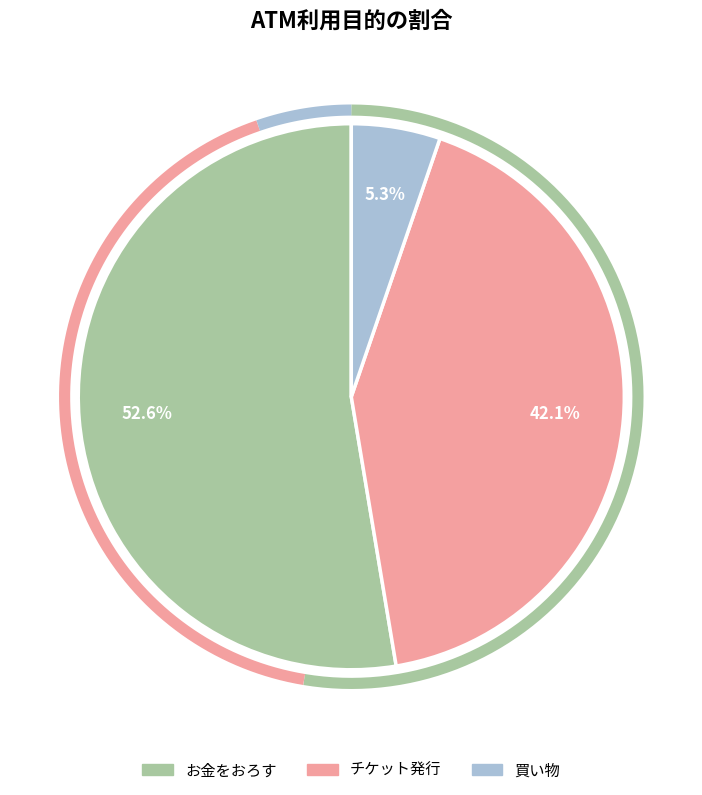

Combined, do お金をおろす and 買い物 account for over 50%?

Yes